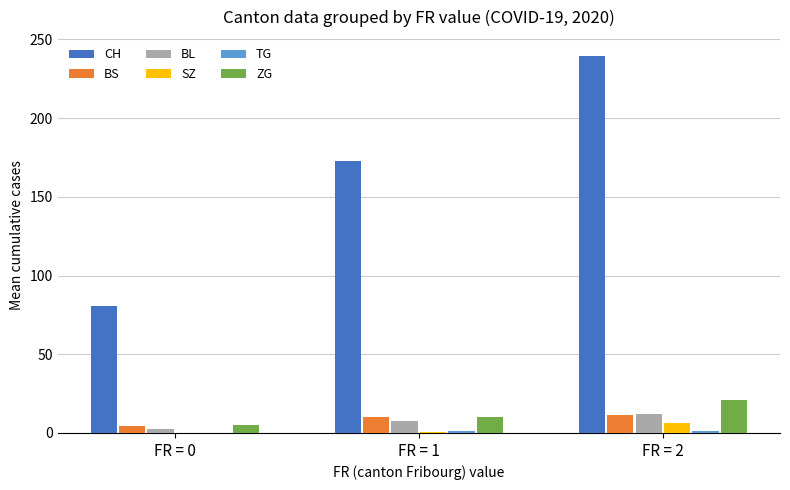

What is the maximum value for BL?

12.3